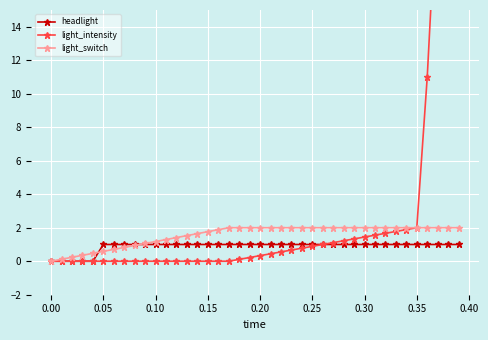

Does the chart display data point markers on the line(s)?

Yes